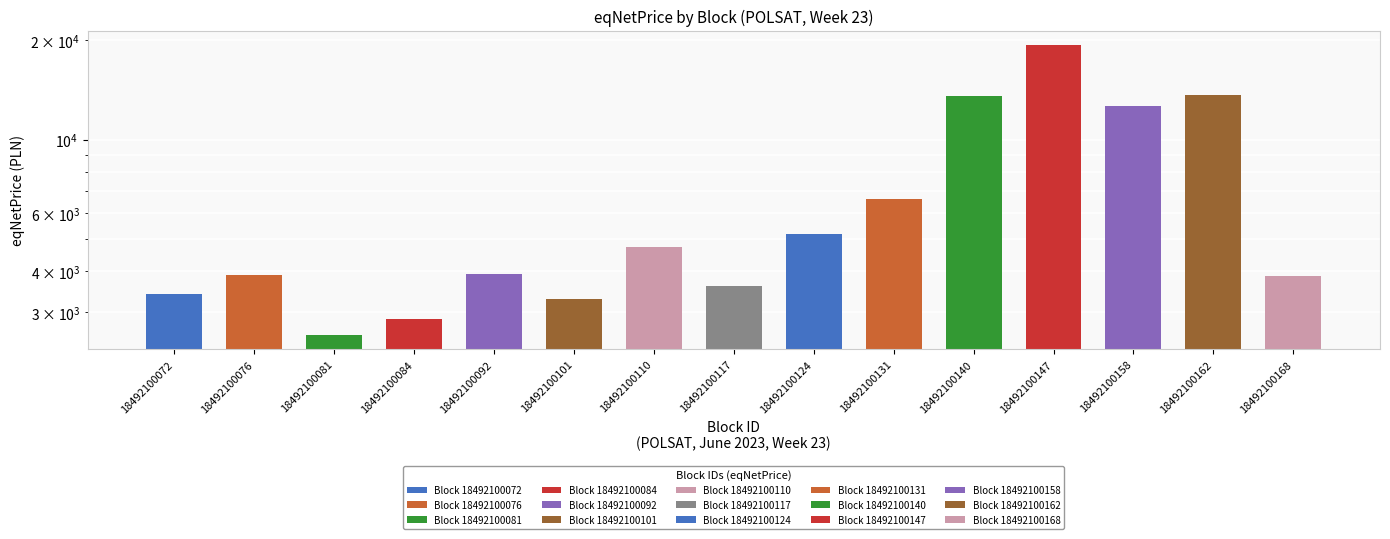

Reading left to right, list all the values displayed in this chart.

3400	3900	2566	2866	3933	3300	4733	3600	5200	6600	13533	19333	12633	13700	3866